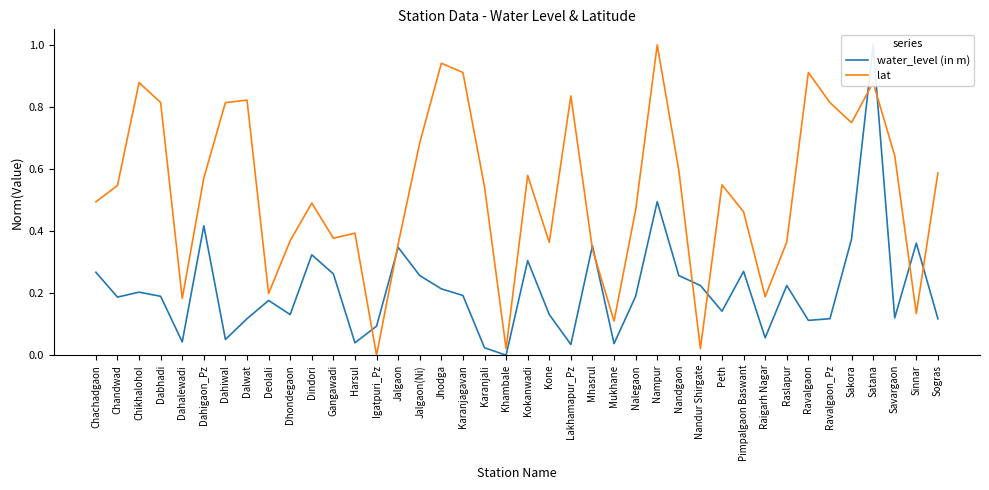

True or false: water_level (in m) has more than 1 interior local peaks.

True